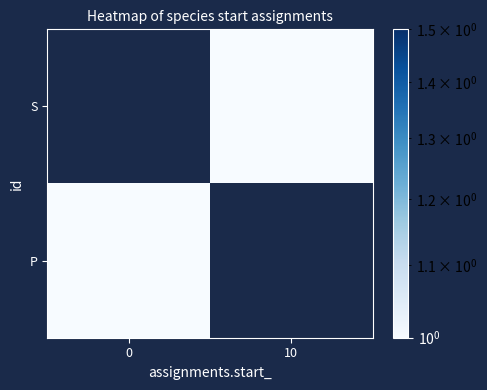

Rank the series at 10 from lowest to highest value.

P, S